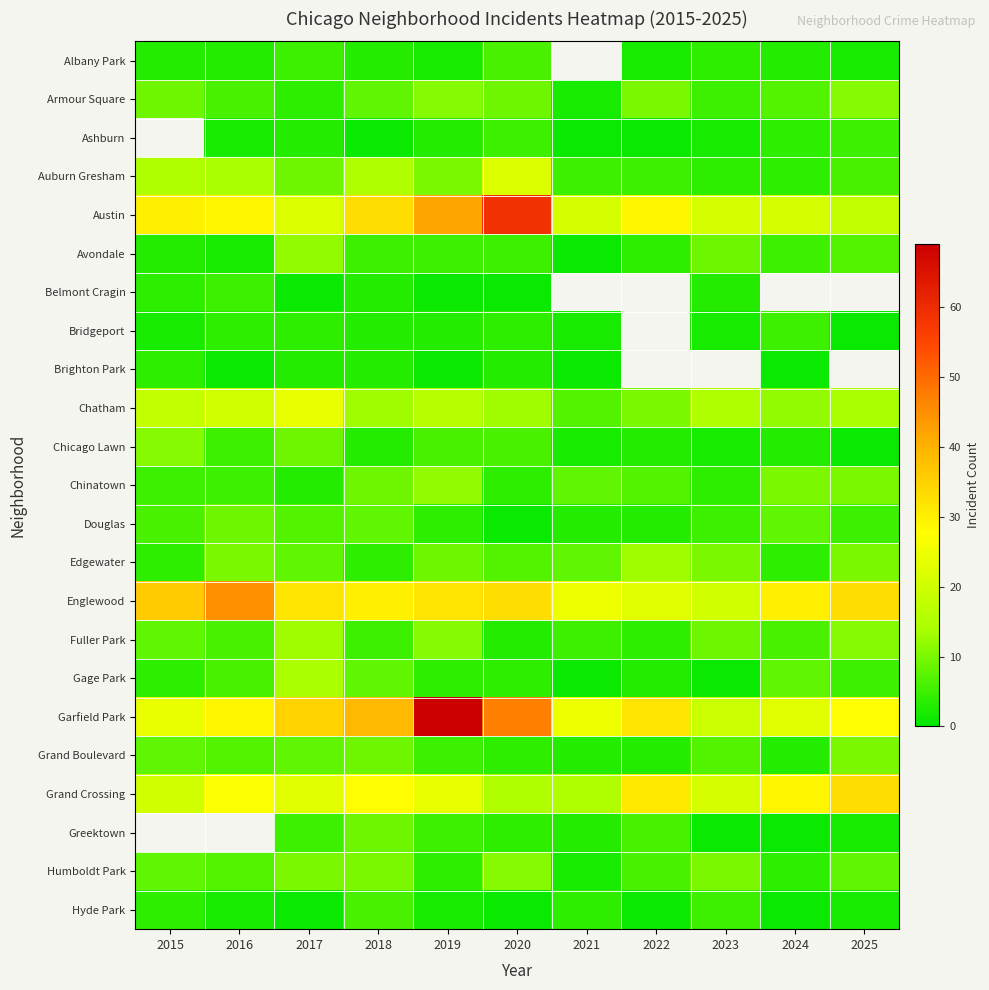

True or false: Gage Park has a value of 1.0 at 2021.

True